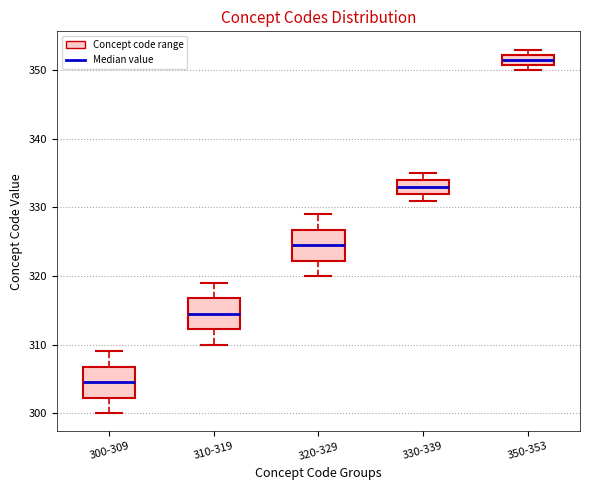

Reading left to right, transcribe this box plot: for each box, give where its median line is, the range the box spans, and where its two whiskers end, as read against the y-axis. The values are not printed on the chart, so give them approximately, as read against the axis.

300-309: median 305, box 302 to 307, whiskers 300 to 309
310-319: median 315, box 312 to 317, whiskers 310 to 319
320-329: median 325, box 322 to 327, whiskers 320 to 329
330-339: median 333, box 332 to 334, whiskers 331 to 335
350-353: median 352 (inside the box), box 351 to 352, whiskers 350 to 353